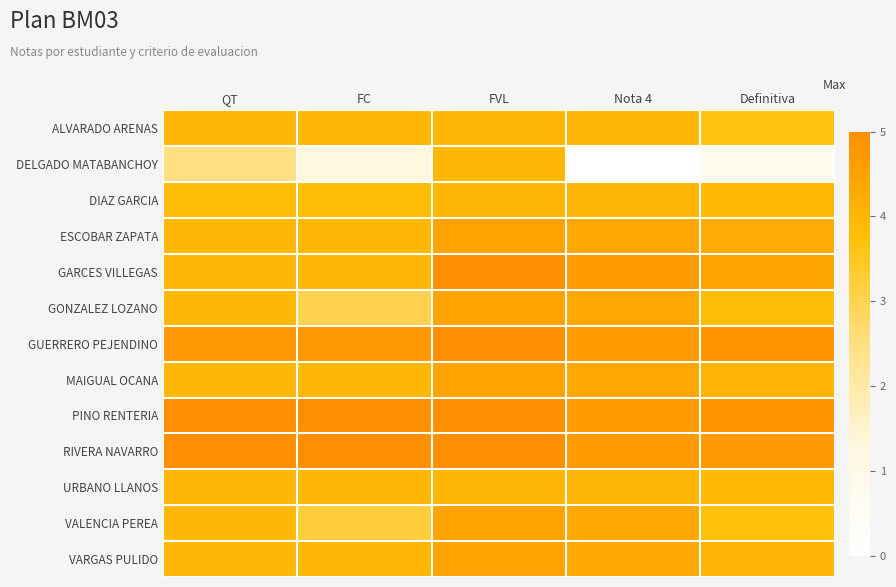

Rank the series at Nota 4 from lowest to highest value.

DELGADO MATABANCHOY, DIAZ GARCIA, ALVARADO ARENAS, URBANO LLANOS, ESCOBAR ZAPATA, GONZALEZ LOZANO, MAIGUAL OCANA, VALENCIA PEREA, VARGAS PULIDO, GARCES VILLEGAS, GUERRERO PEJENDINO, PINO RENTERIA, RIVERA NAVARRO